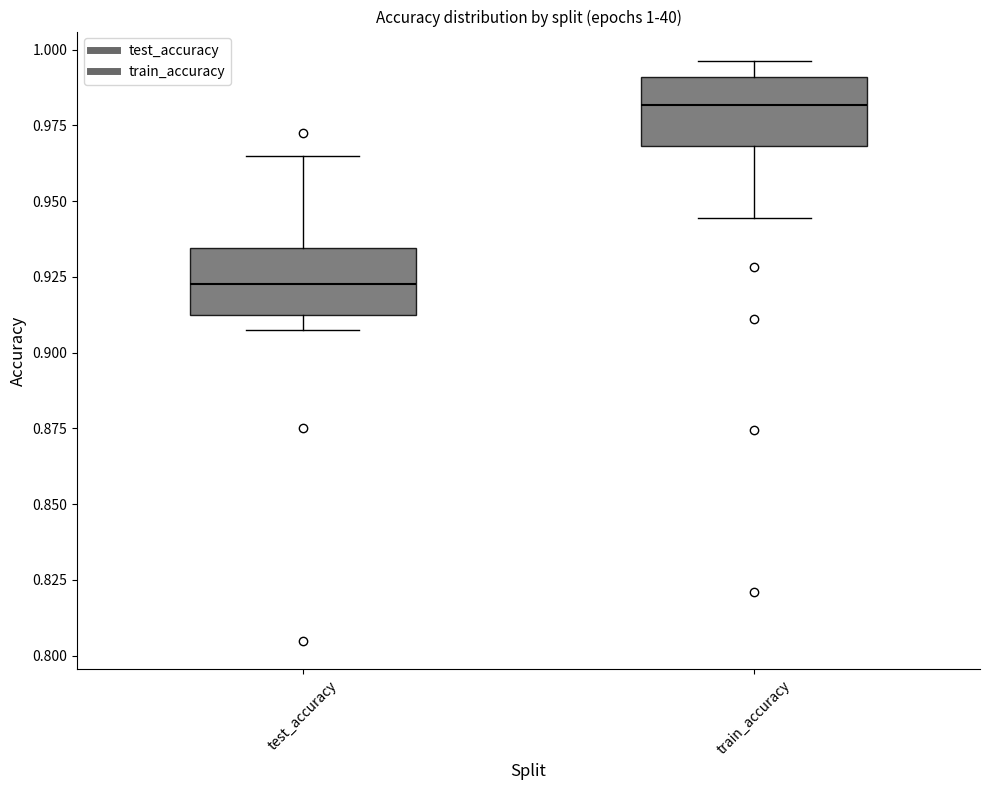

Which box has the highest median line?

train_accuracy